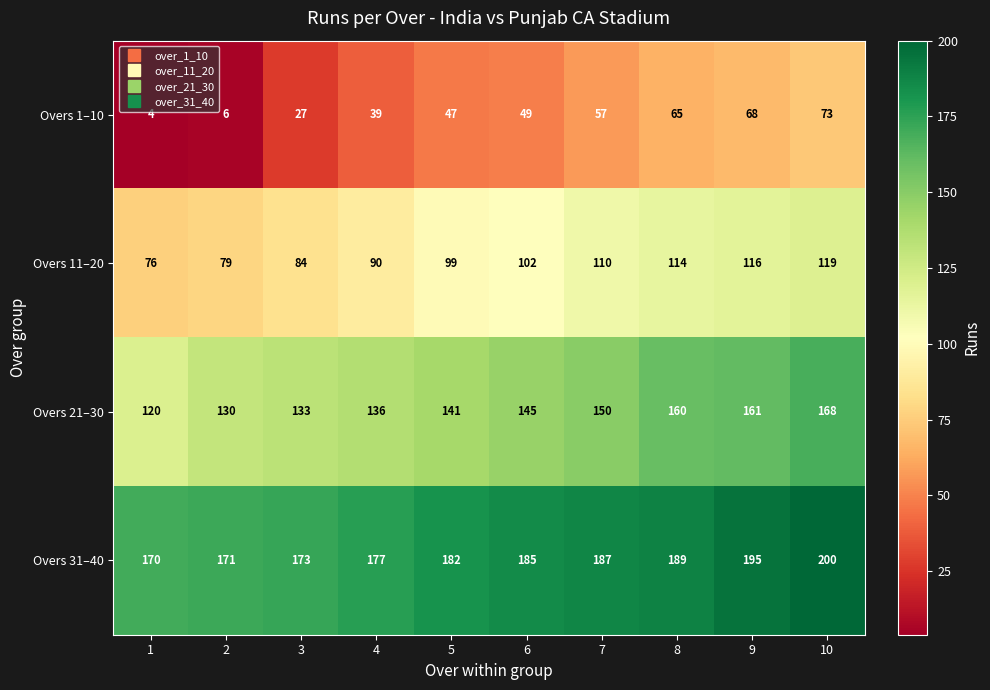

The value of Overs 1–10 at 4 is 39. True or false?

True